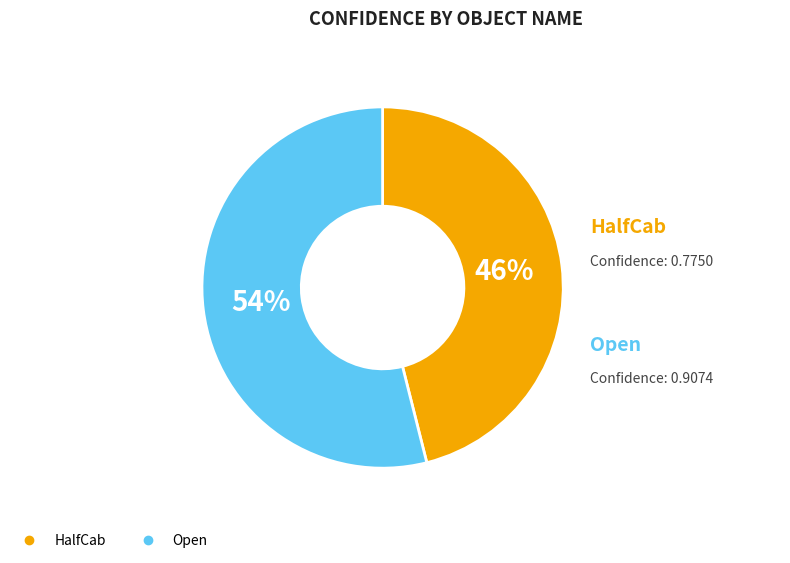

What percentage is the Open slice, to the nearest percent?

54%